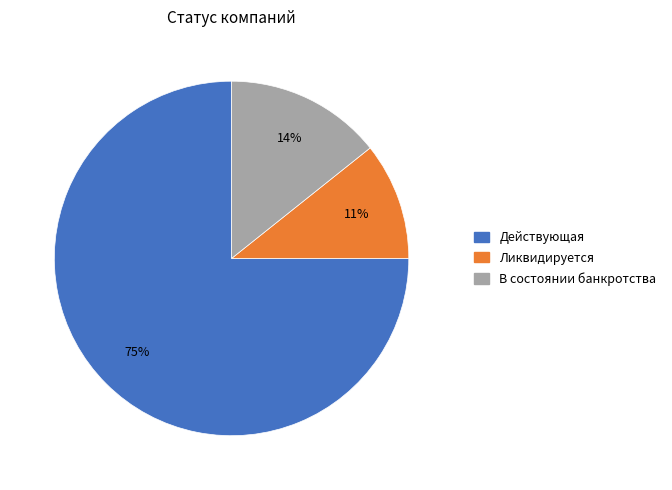

Which slice is the smallest?

Ликвидируется